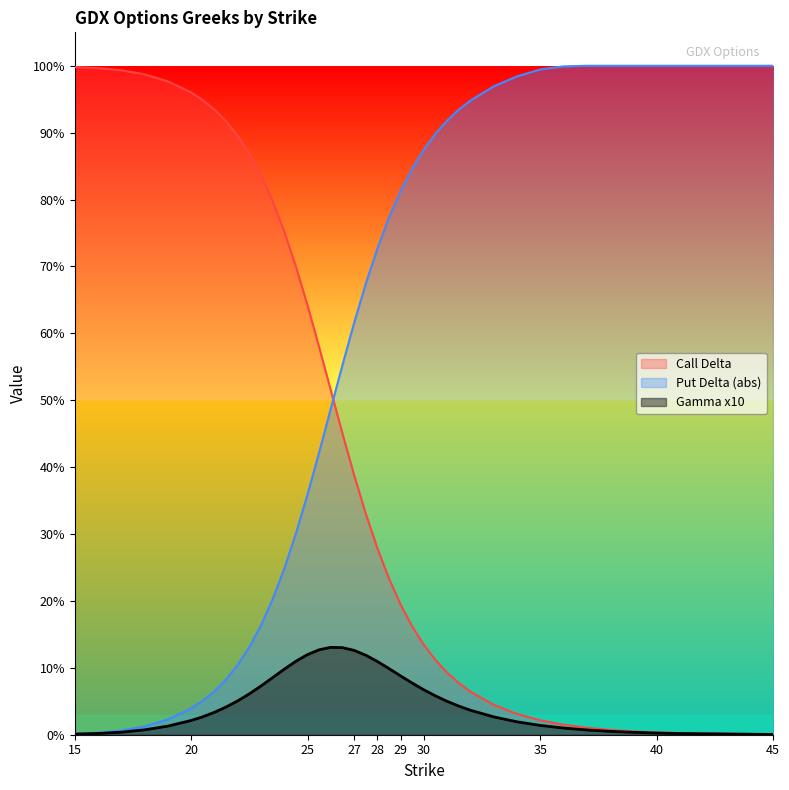

What are all the series names shown in the legend?

Call Delta, Put Delta (abs), Gamma x10